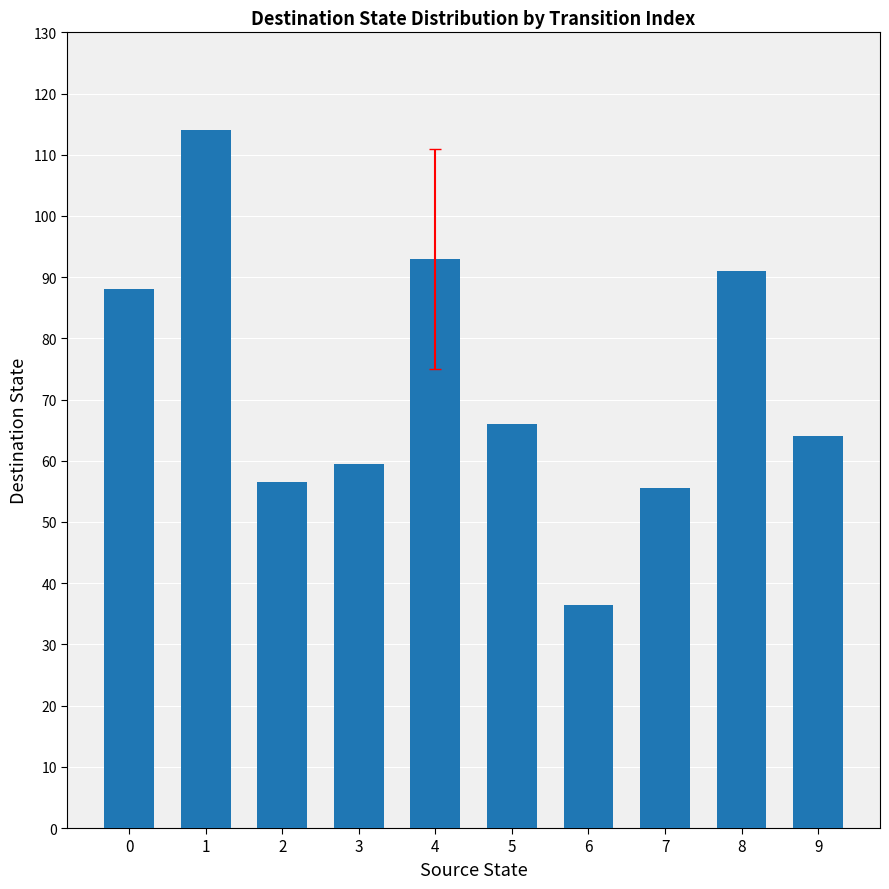

What is the sum of the values at 9 and 0?

152.0